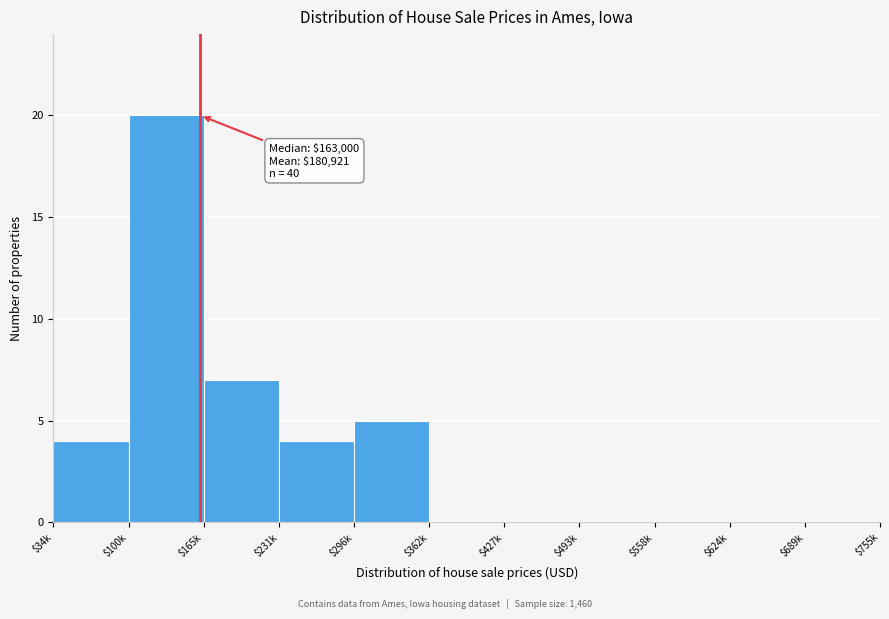

The value at $558k is 6. True or false?

False